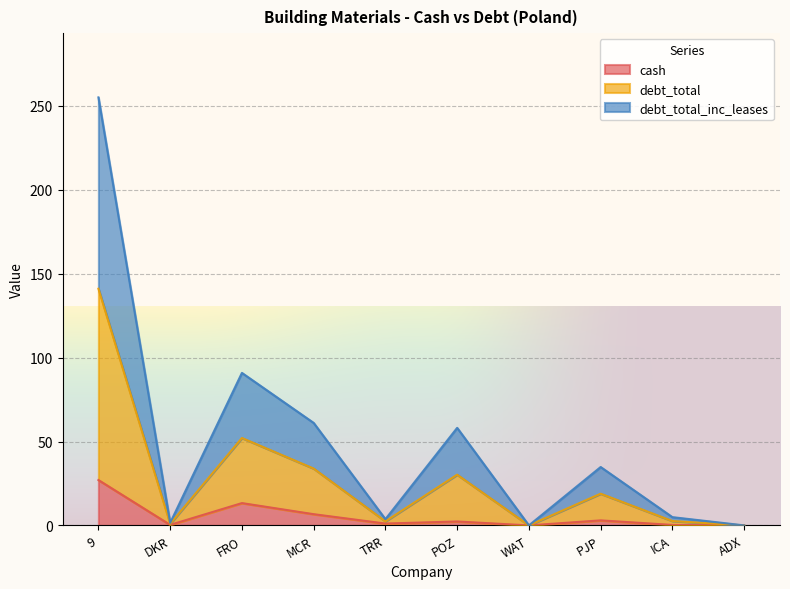

True or false: cash has more than 1 points higher than both neighbors.

True